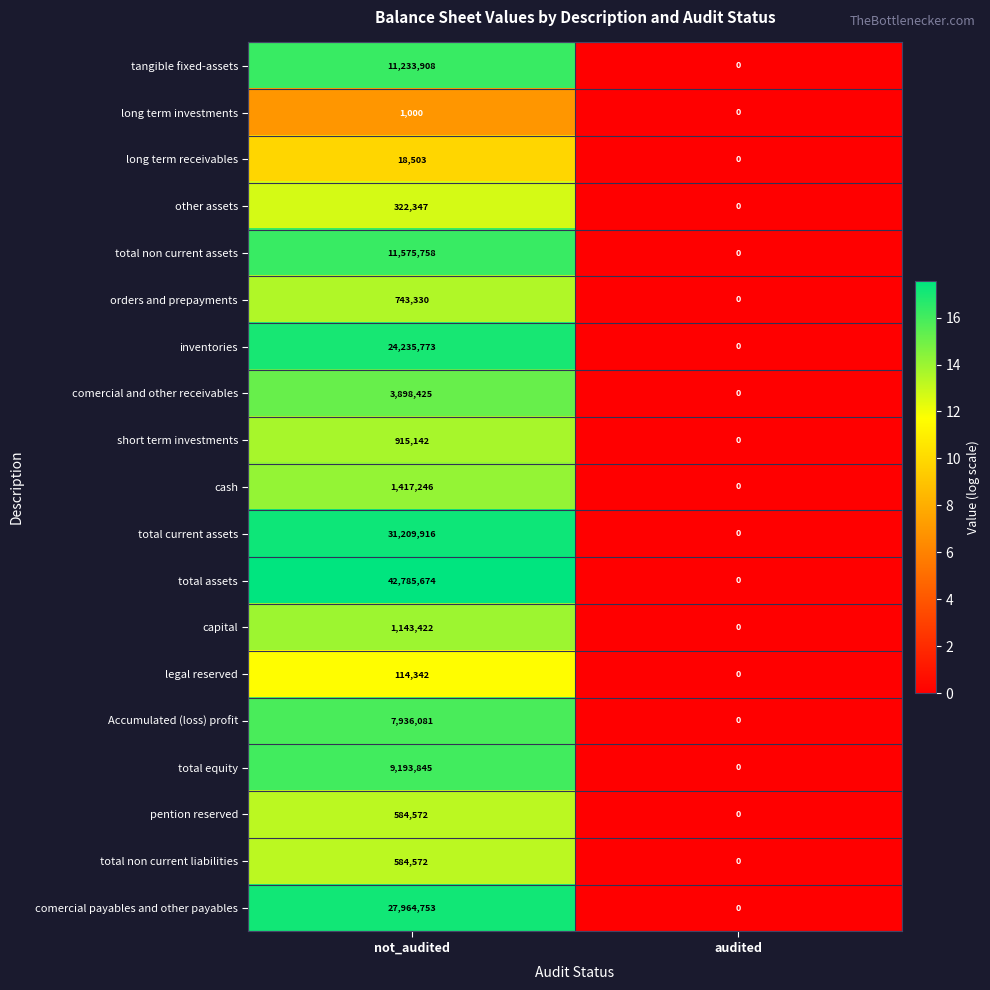

The tangible fixed-assets series shows 0 at audited. True or false?

True